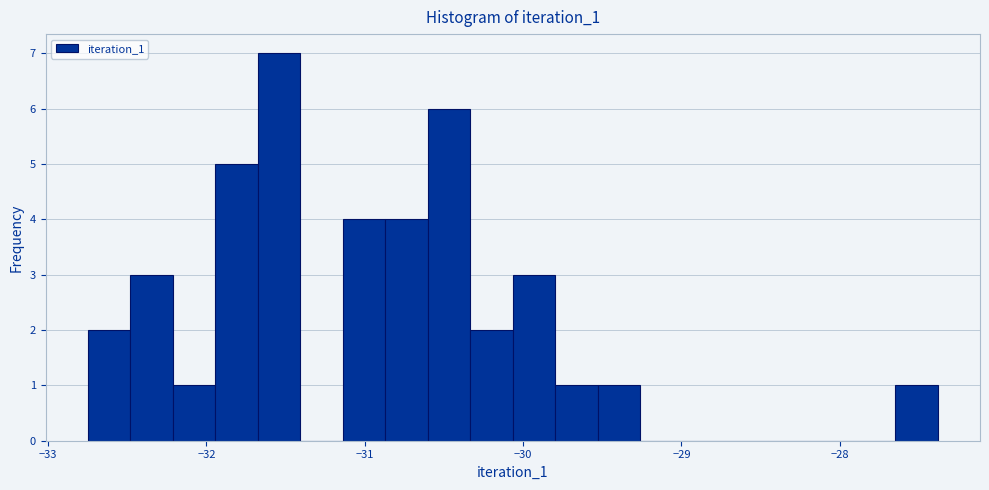

Around what value on the x-axis is the tallest bar? Give the approximate position of its centre, as read against the axis.

-31.5